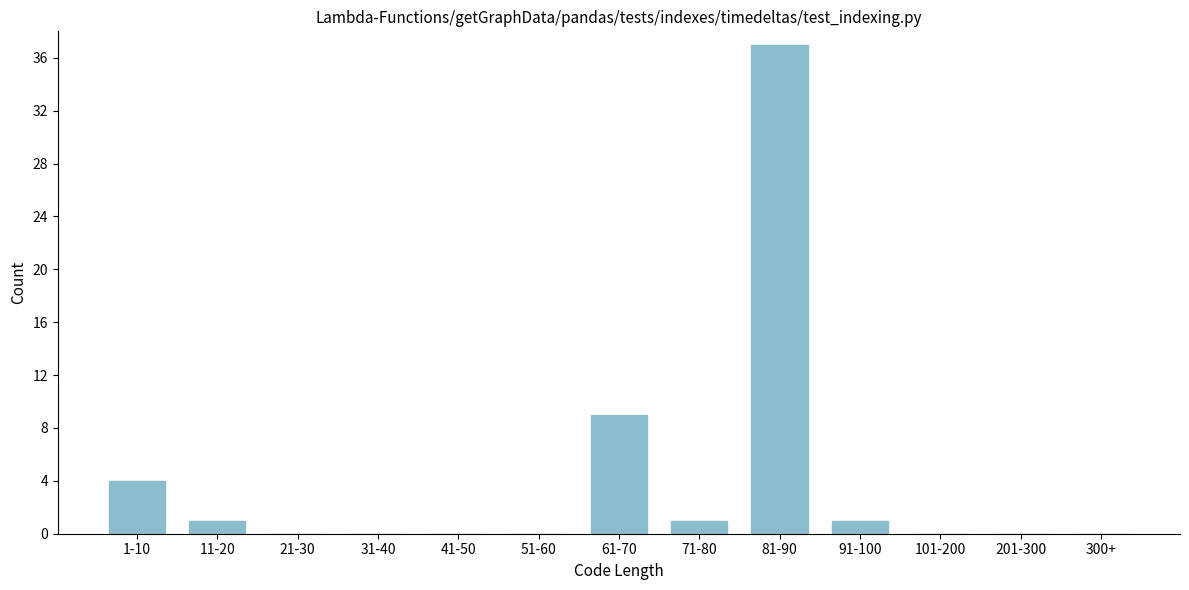

Reading left to right, transcribe all the data shown in this chart.

1-10=4	11-20=1	21-30=0	31-40=0	41-50=0	51-60=0	61-70=9	71-80=1	81-90=37	91-100=1	101-200=0	201-300=0	300+=0